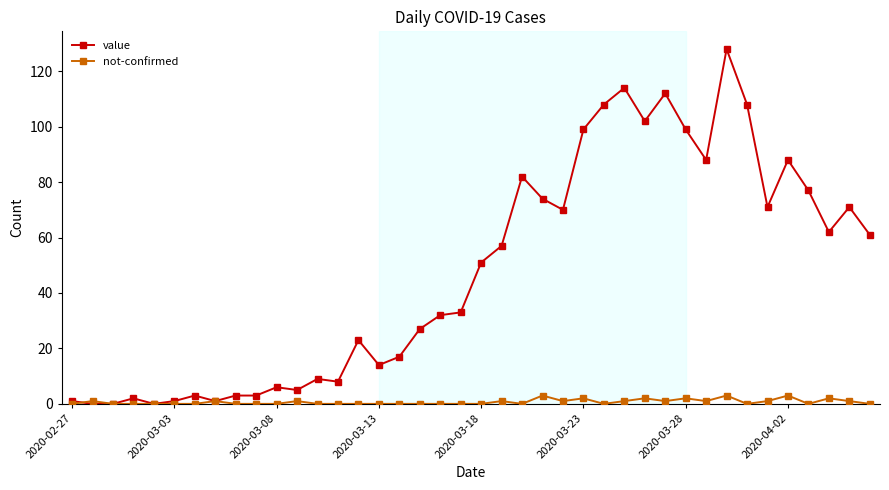

Which series has the largest range (max minus min)?

value